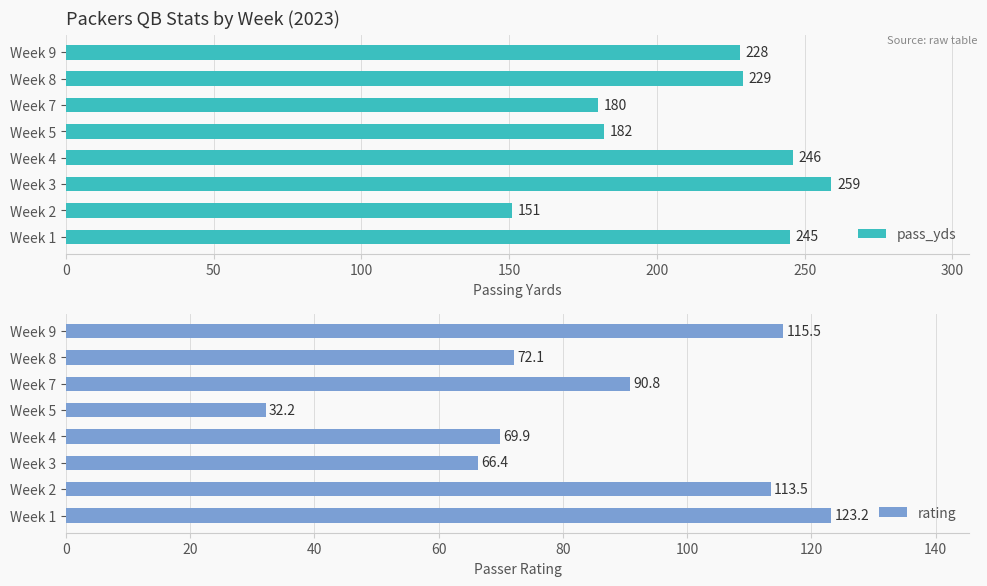

The value of pass_yds at Week 5 is 57. True or false?

False